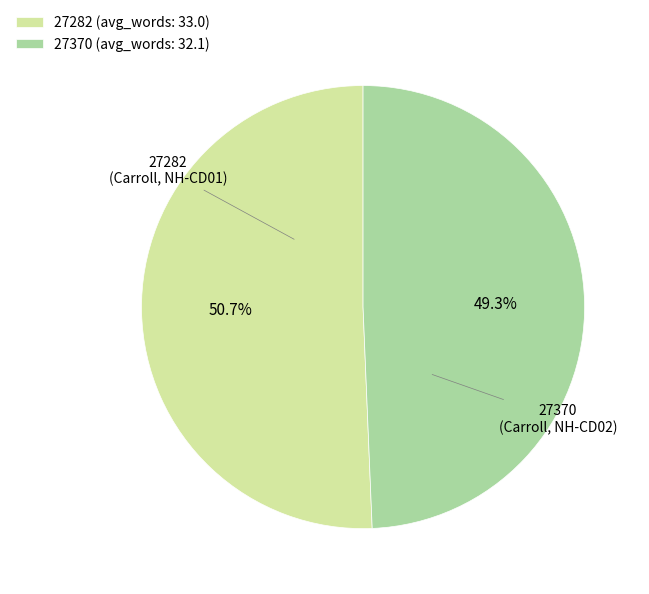

To the nearest percent, what is the difference between the largest and smallest slice percentages?

1%